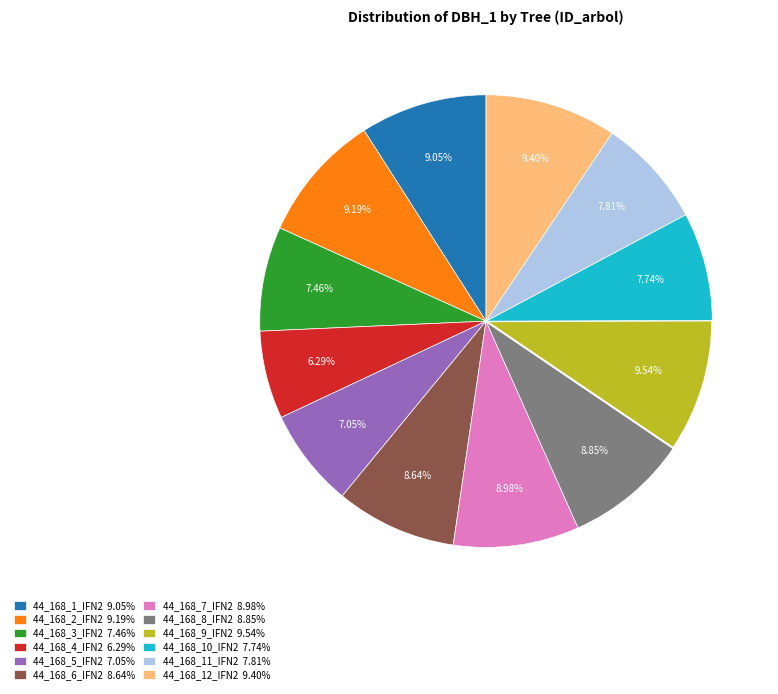

To the nearest percent, what percentage of the pie is 44_168_8_IFN2?

9%